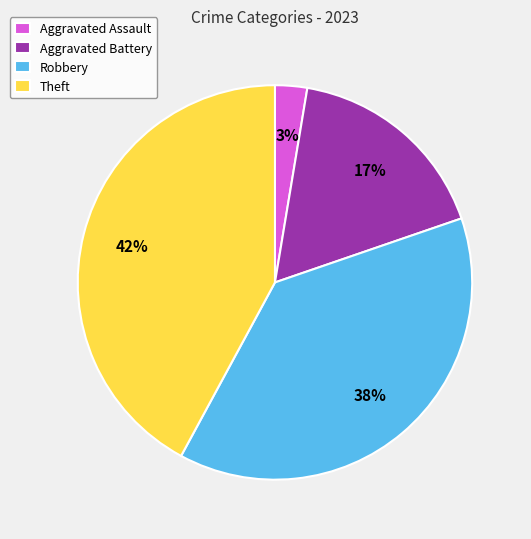

What is the largest slice in the pie chart?

Theft